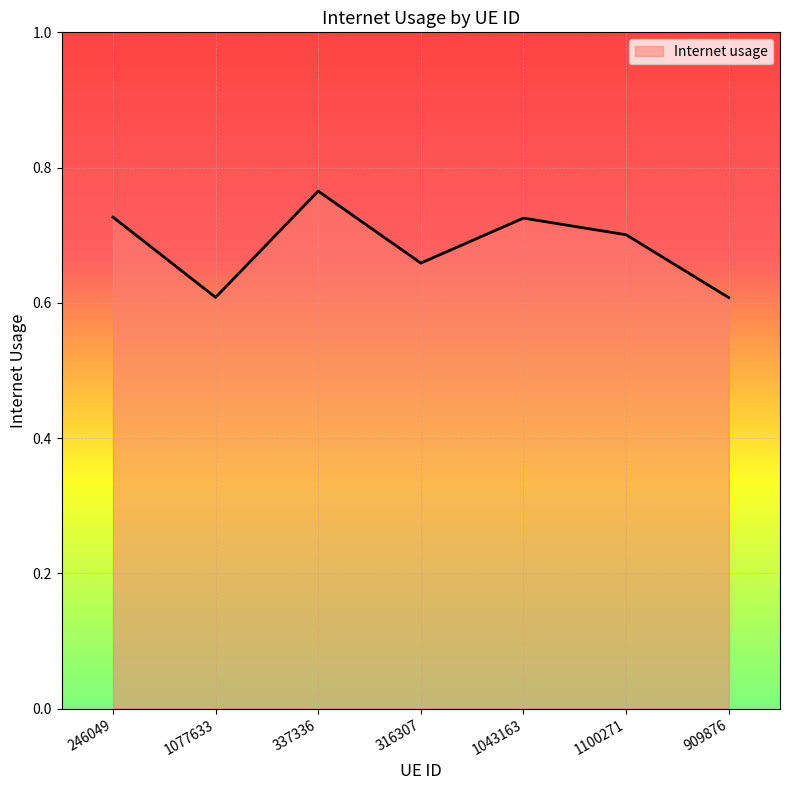

Is it true that the value at 1100271 is 0.7?

True